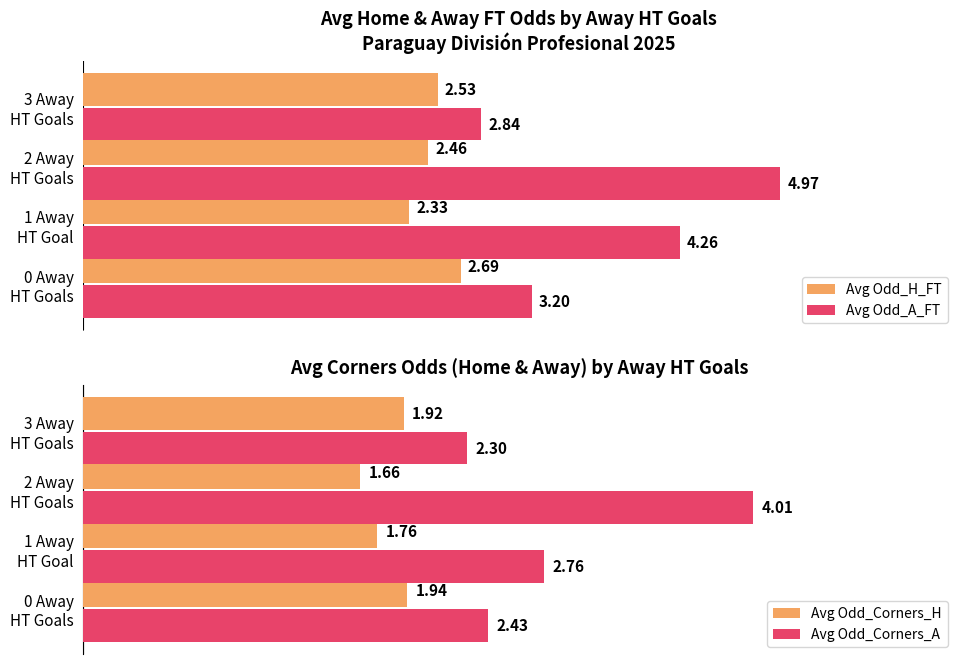

What is the lowest value of the Avg Odd_Corners_A series?

2.3